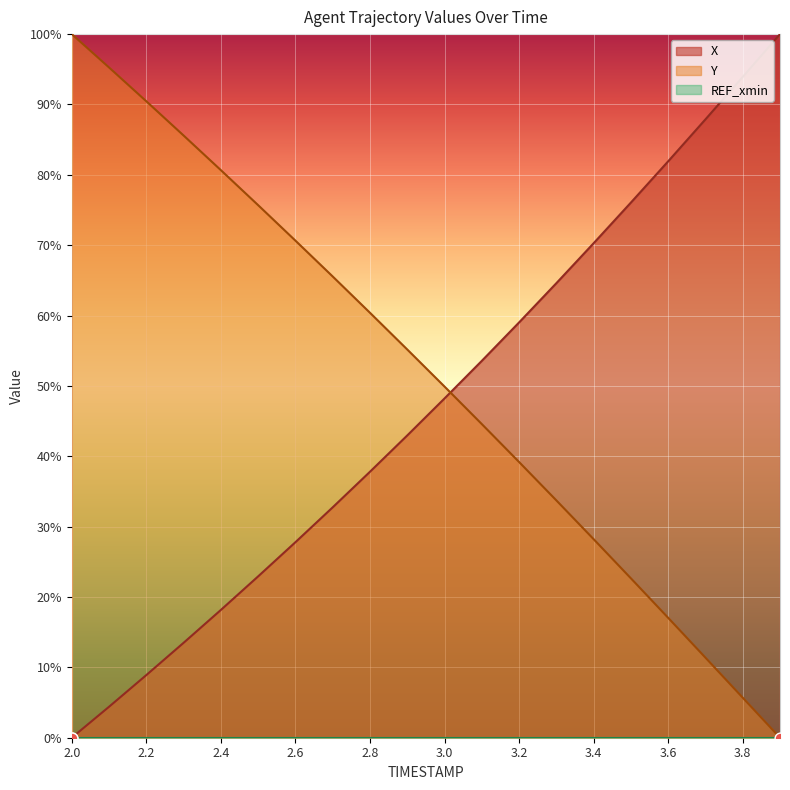

Which series contains the lowest Y value?

X